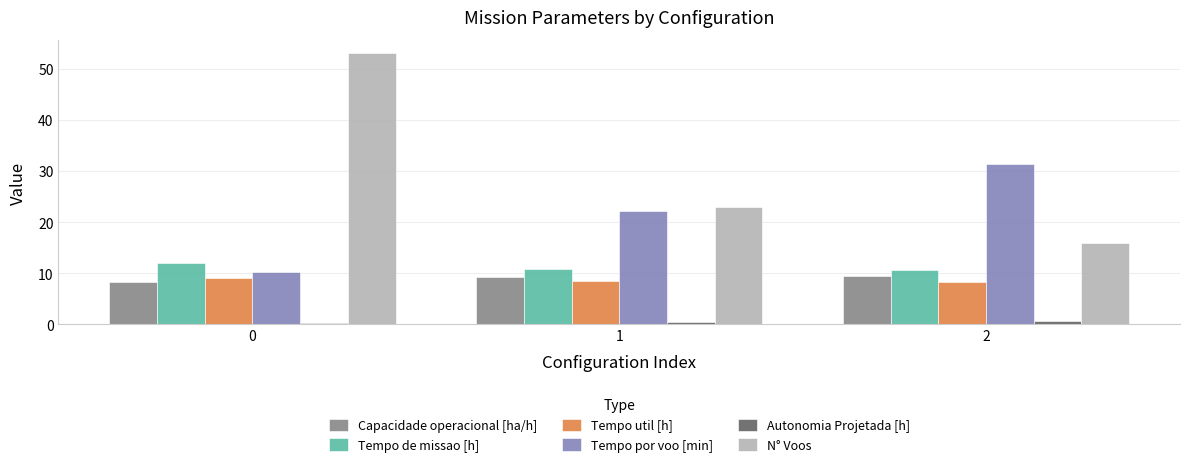

Rank the categories by N° Voos value from highest to lowest.

0, 1, 2